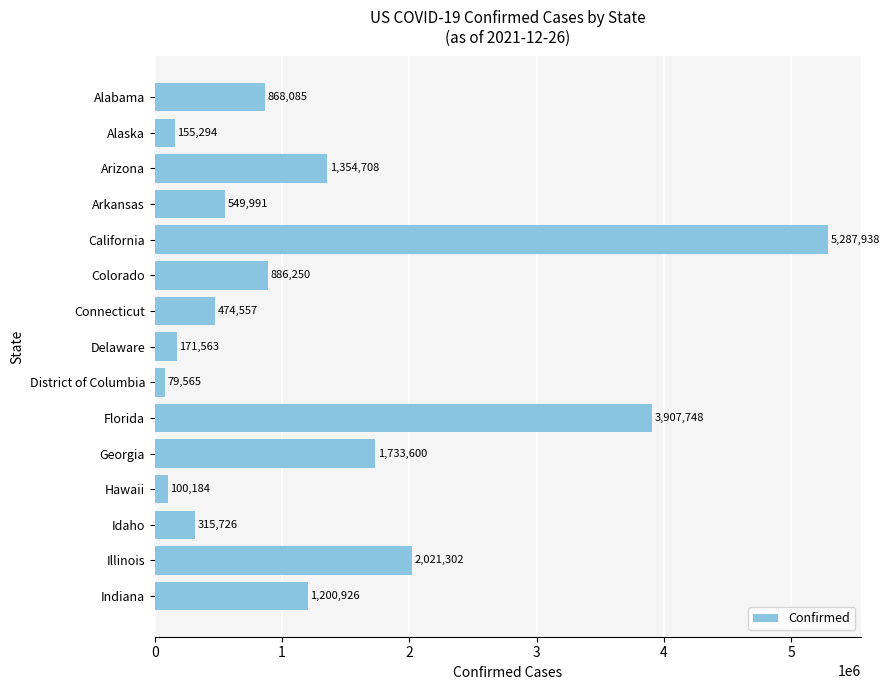

Is it true that the value at Georgia is 3106400?

False